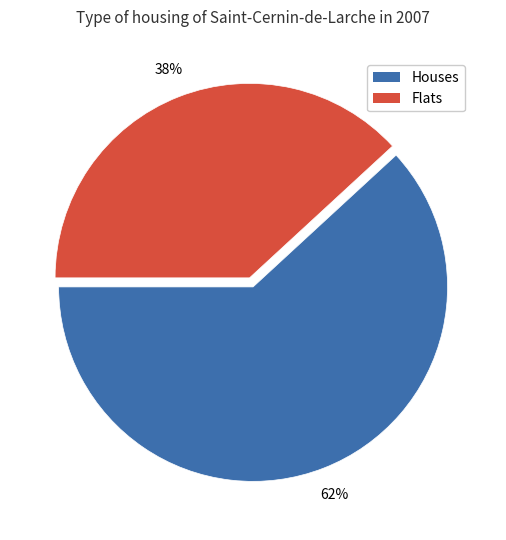

Is there any slice that represents more than half of the pie?

Yes